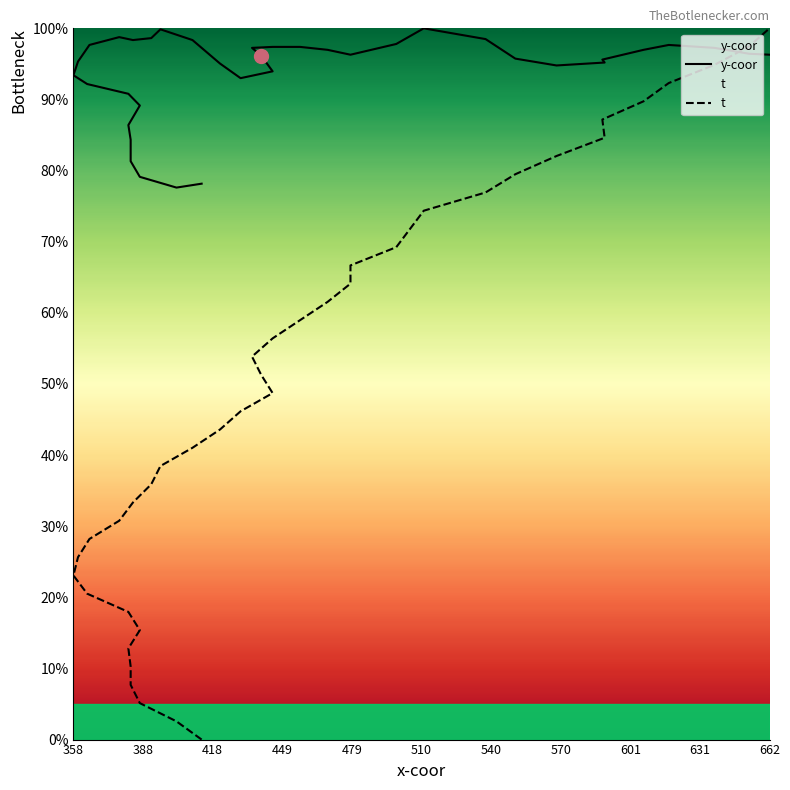

Reading right to left, transcribe all the data shown in this chart.

y-coor: 96.3	96.4	97.3	97.7	97.0	95.6	95.2	94.8	95.7	98.5	100.0	98.9	97.8	96.3	96.3	97.0	97.4	97.4	97.3	96.2	94.0	93.0	95.1	98.4	99.9	98.6	98.4	98.8	97.7	95.3	93.4	92.2	90.8	89.1	86.4	84.3	81.3	79.1	77.6	78.2
t: 100.0	97.4	94.9	92.3	89.7	87.2	84.6	82.1	79.5	76.9	74.4	71.8	69.2	66.7	64.1	61.5	59.0	56.4	53.8	51.3	48.7	46.2	43.6	41.0	38.5	35.9	33.3	30.8	28.2	25.6	23.1	20.5	17.9	15.4	12.8	10.3	7.7	5.1	2.6	0.0